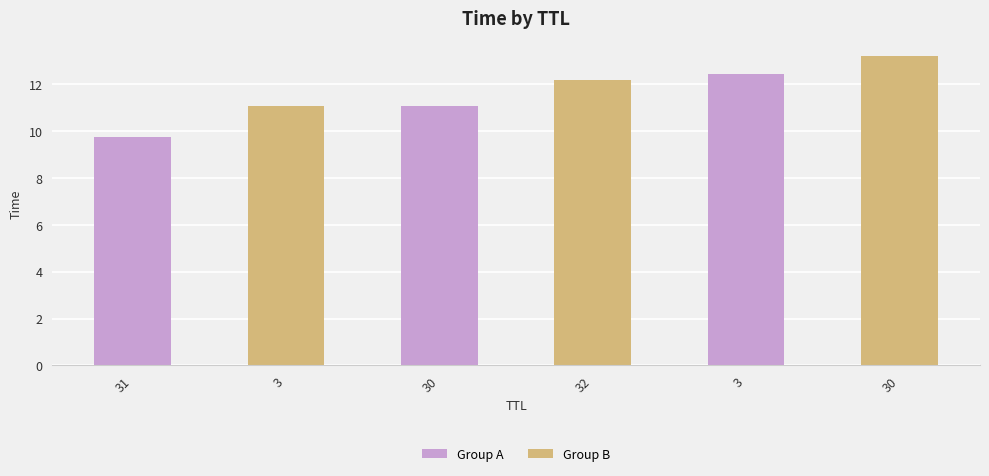

What is the change in value from 3 to 32?

+1.1